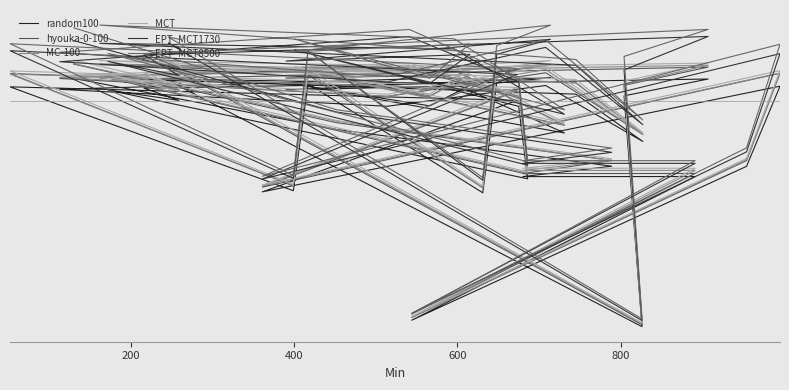

What is the minimum value shown in the chart?

-6743.7